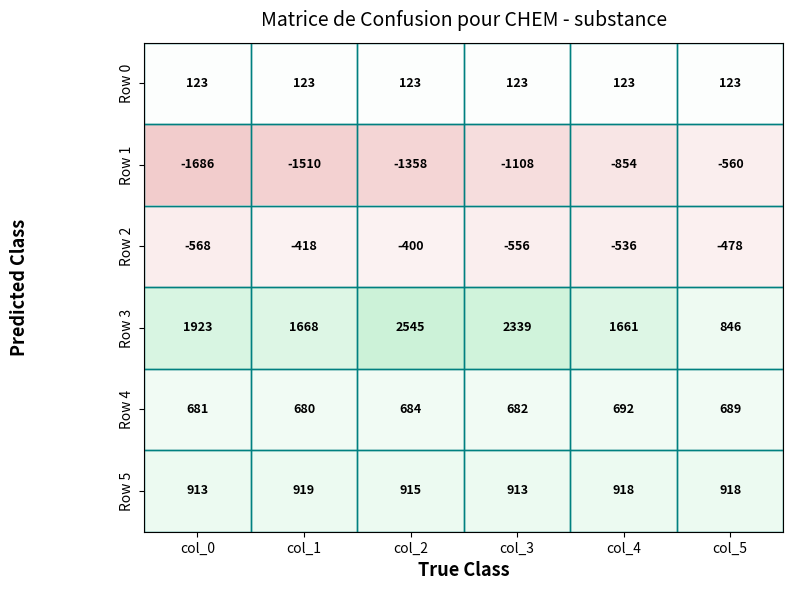

Count the Row 1 values in the range -1510 to -854.

4